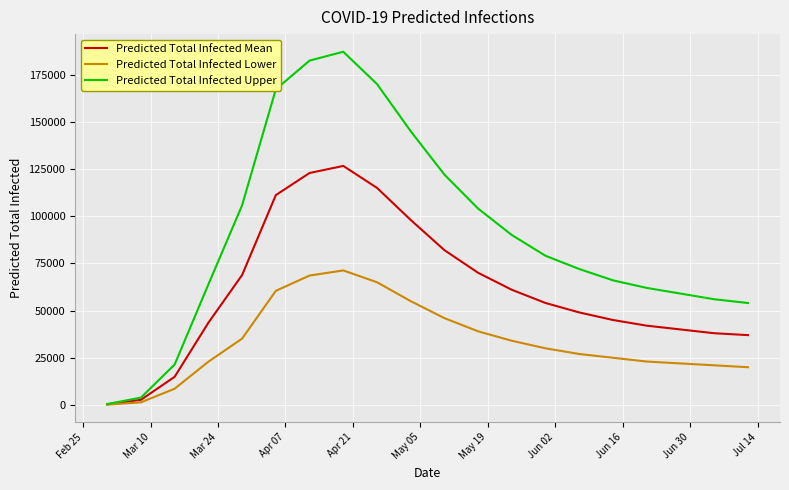

Which series has the largest total across all categories?

Predicted Total Infected Upper